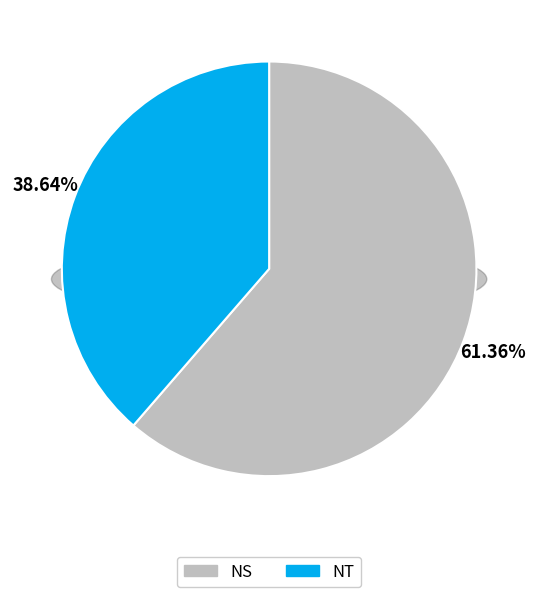

Approximately how many times larger is the value at NT compared to NS?

0.6